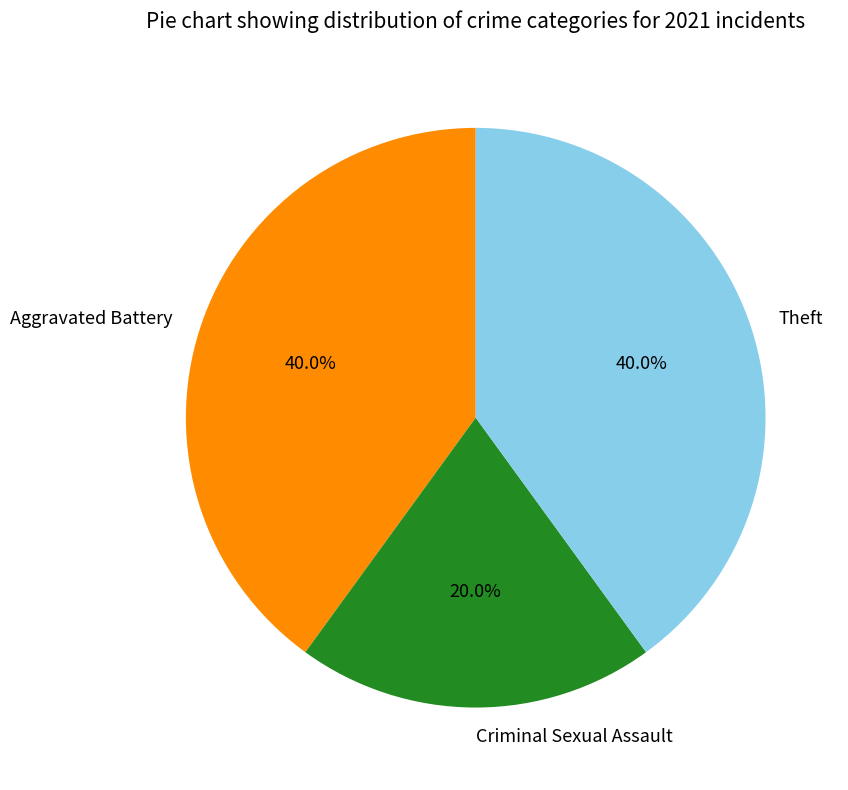

Is there any slice that represents more than half of the pie?

No